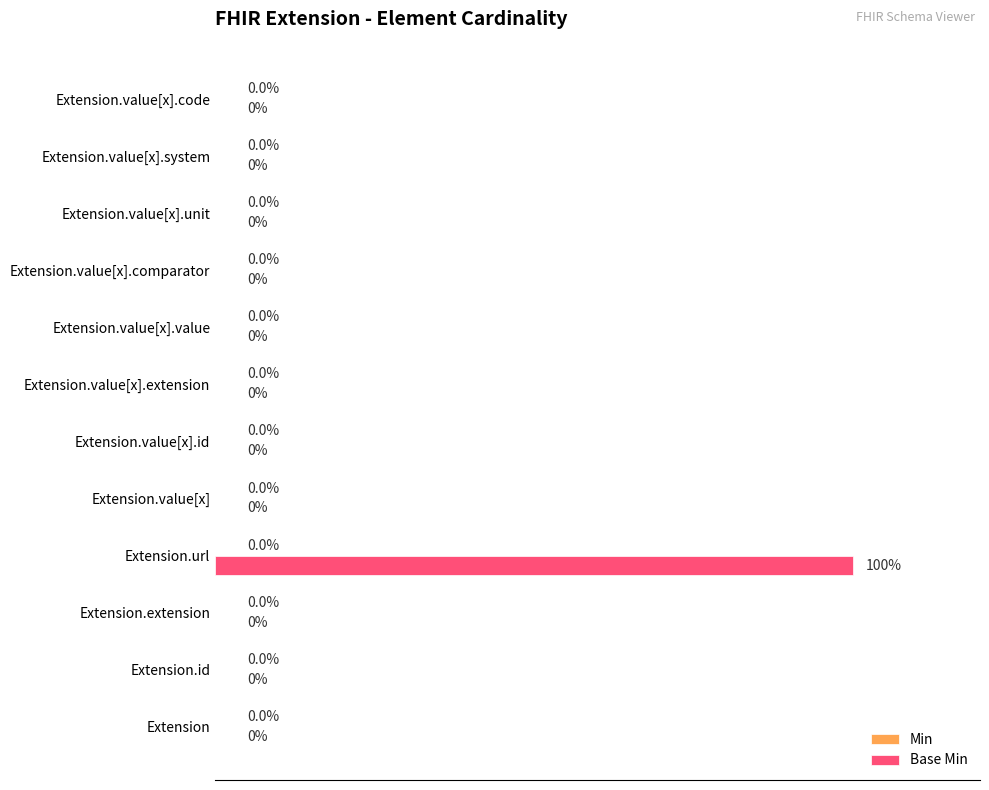

Which label corresponds to the largest value in the chart?

Extension.url